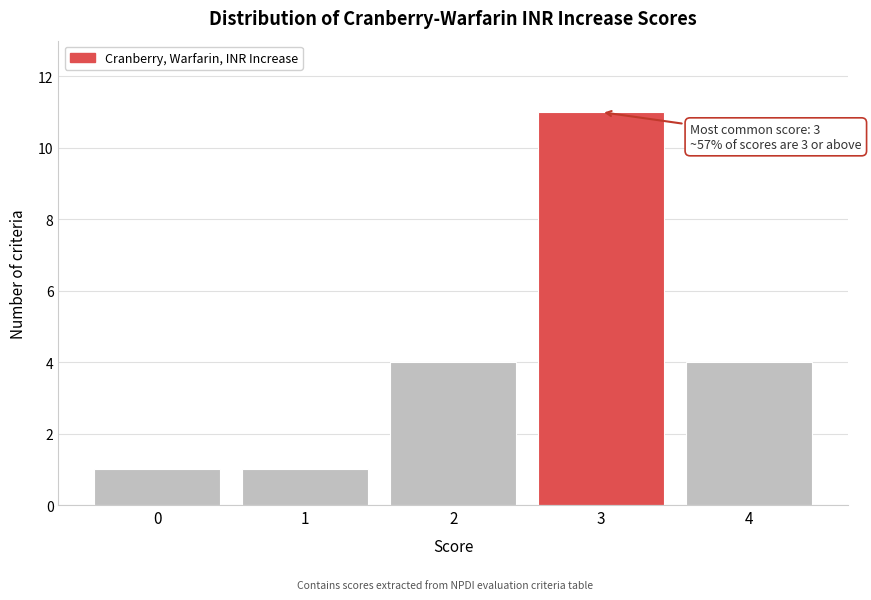

Reading right to left, what are all the values shown in this chart?

4=4	3=11	2=4	1=1	0=1